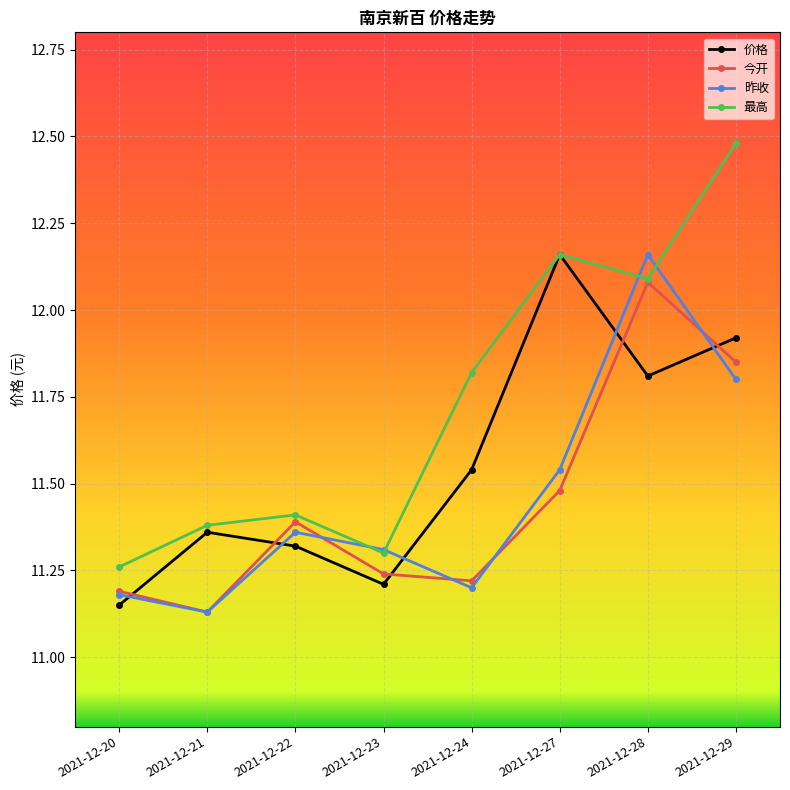

Where is 最高 nearest to the value 11?

2021-12-20